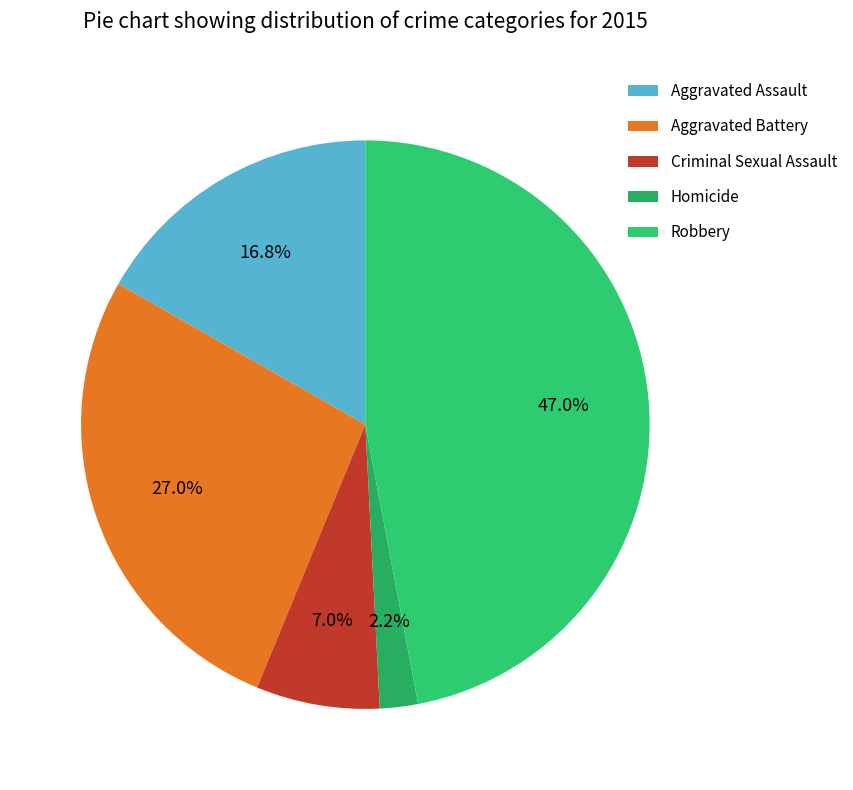

To the nearest percent, what portion does Homicide represent?

2%